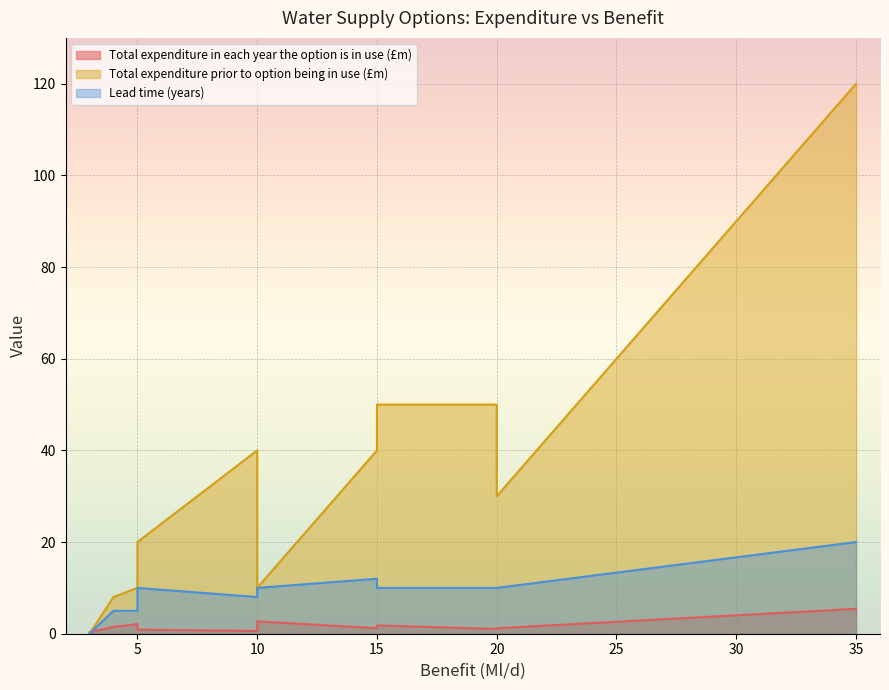

Is the value of Total expenditure prior to option being in use (£m) at 3 greater than the value of Lead time (years) at 5?

No